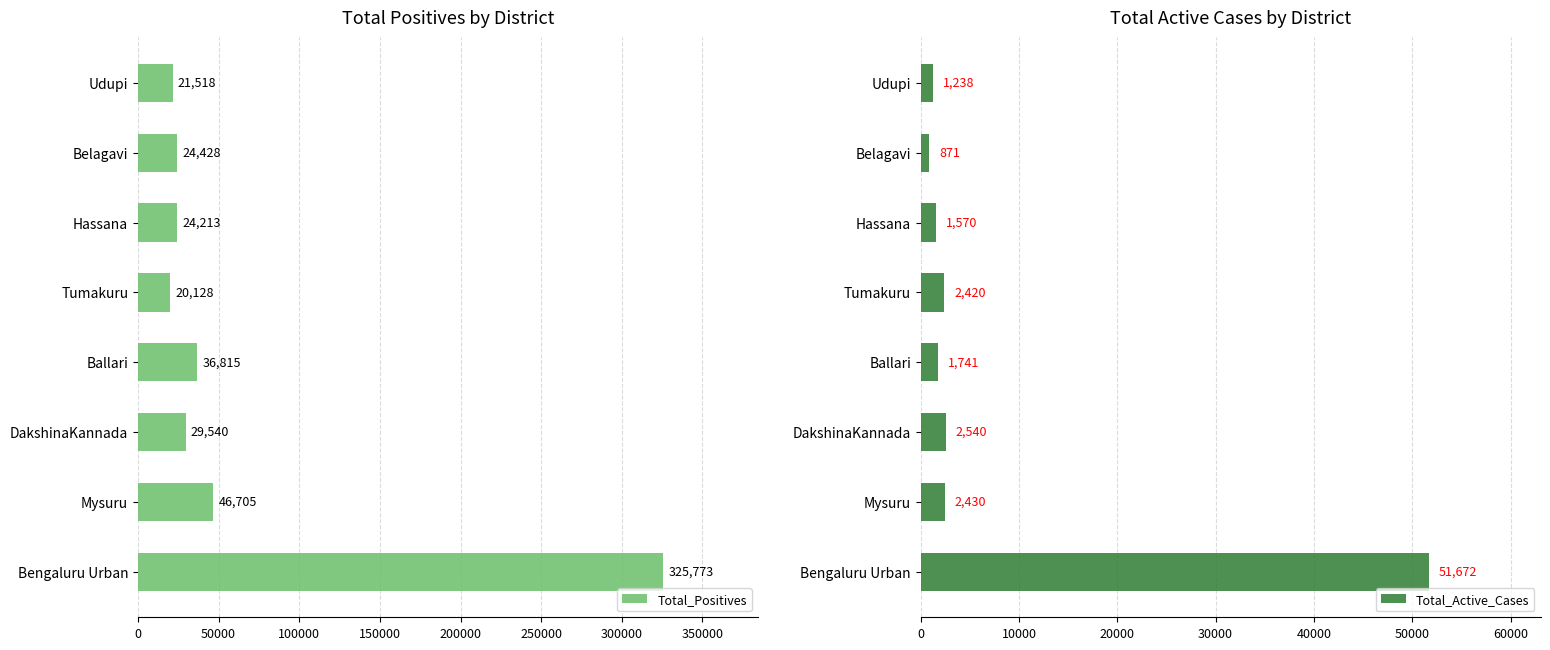

Is it true that Total_Positives equals 485057 at Bengaluru Urban?

False